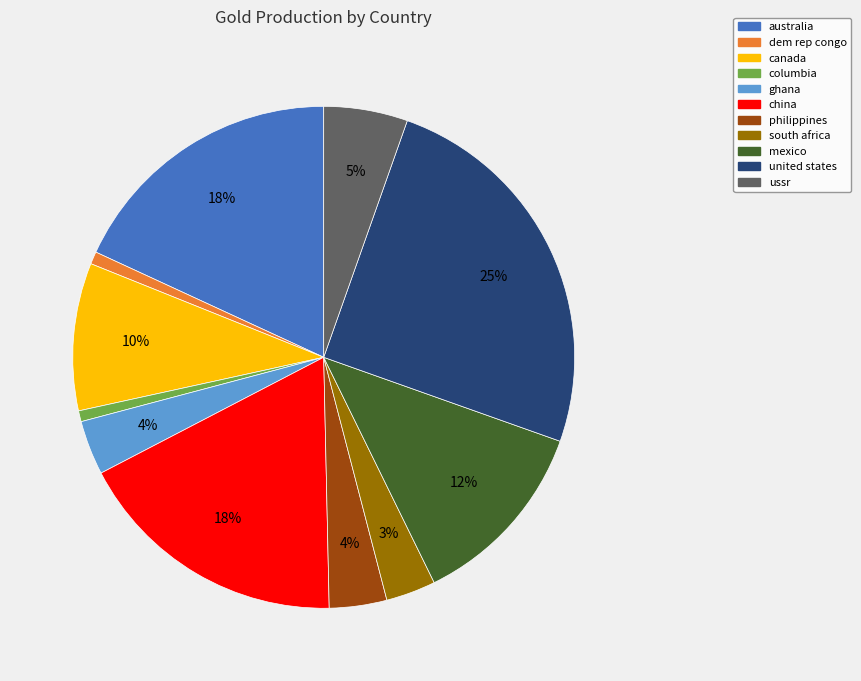

How many segments does this pie chart have?

11